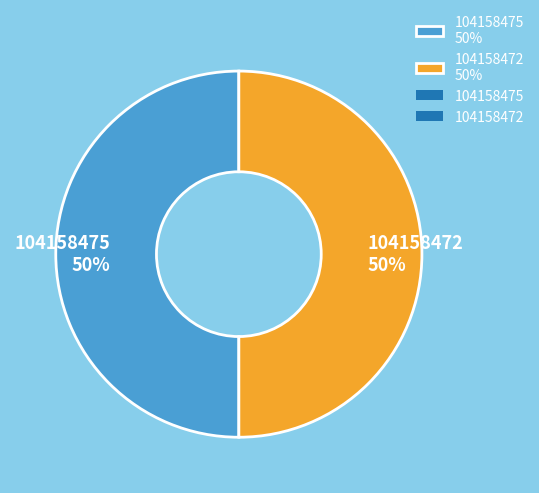

To the nearest percent, what is the combined percentage of 104158472 and 104158475?

100%